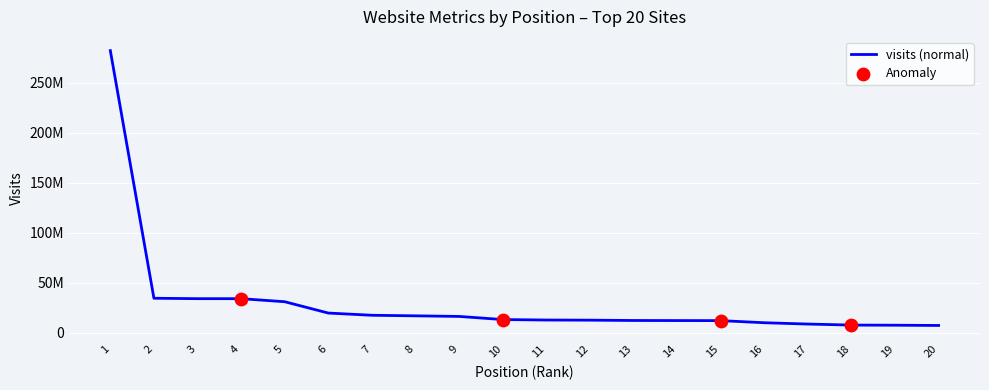

Is this an area chart (filled region under the line)?

No